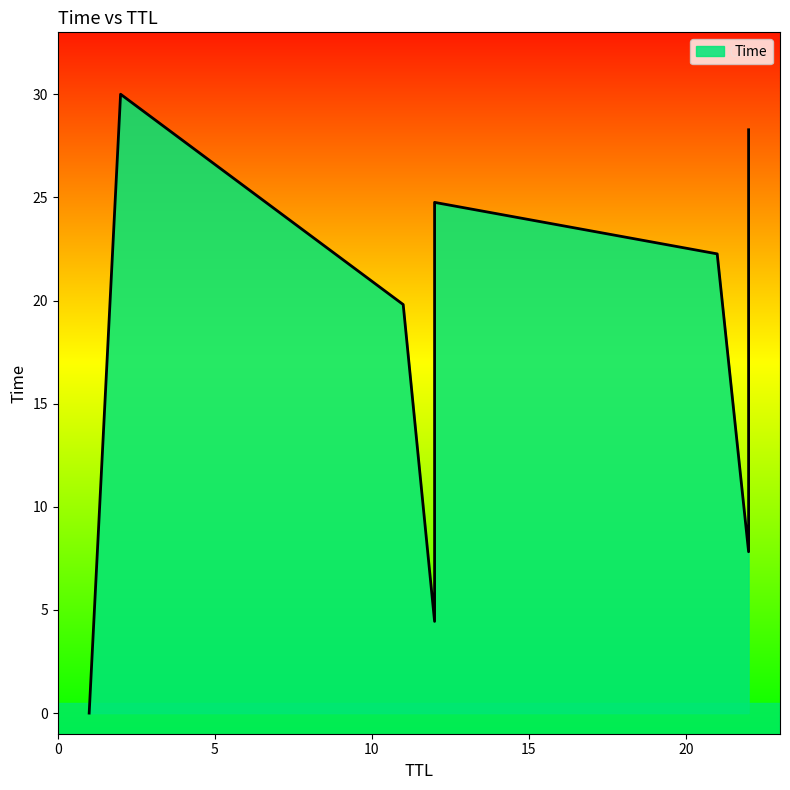

List the labels in order of value, smallest first.

1, 12, 22, 12, 22, 11, 21, 12, 22, 2